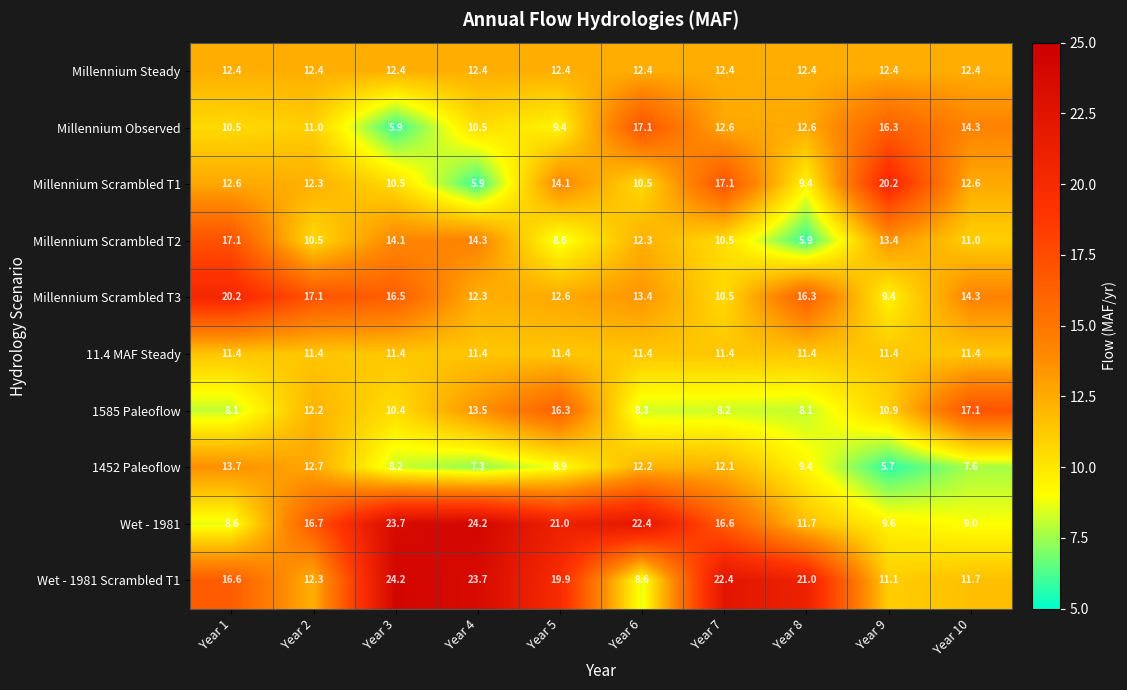

What is the spread (max minus min) of values at Year 9?

14.5